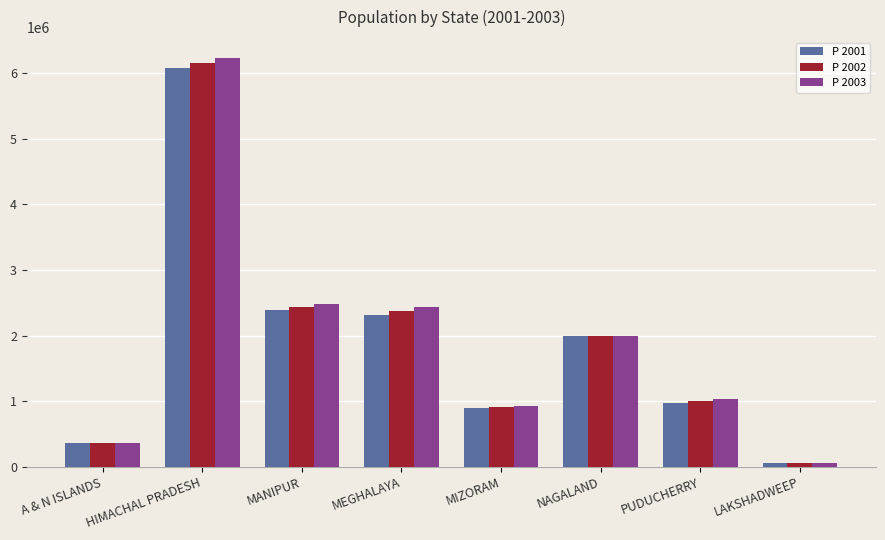

What is the value of the P 2002 bar at the 7th from the left?

1001241.4